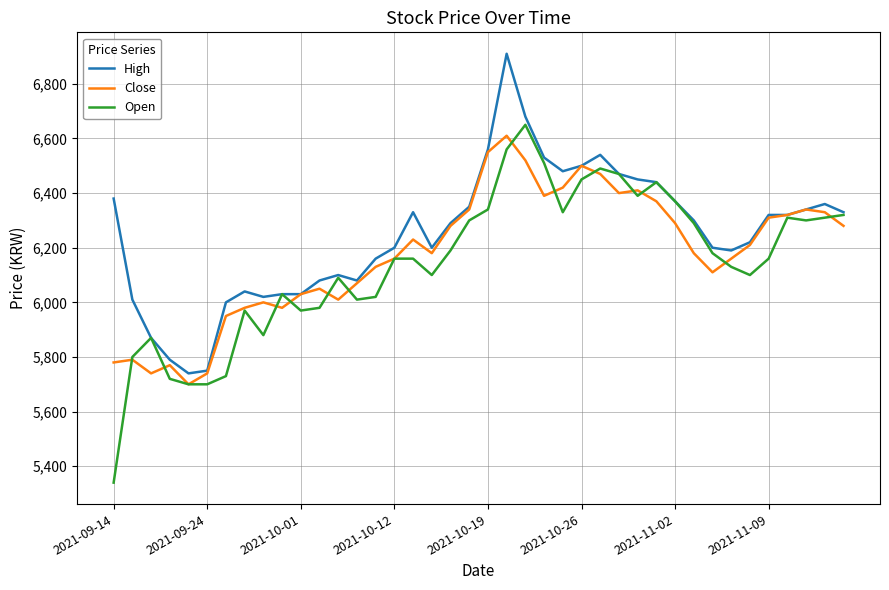

Which series has the largest range (max minus min)?

Open